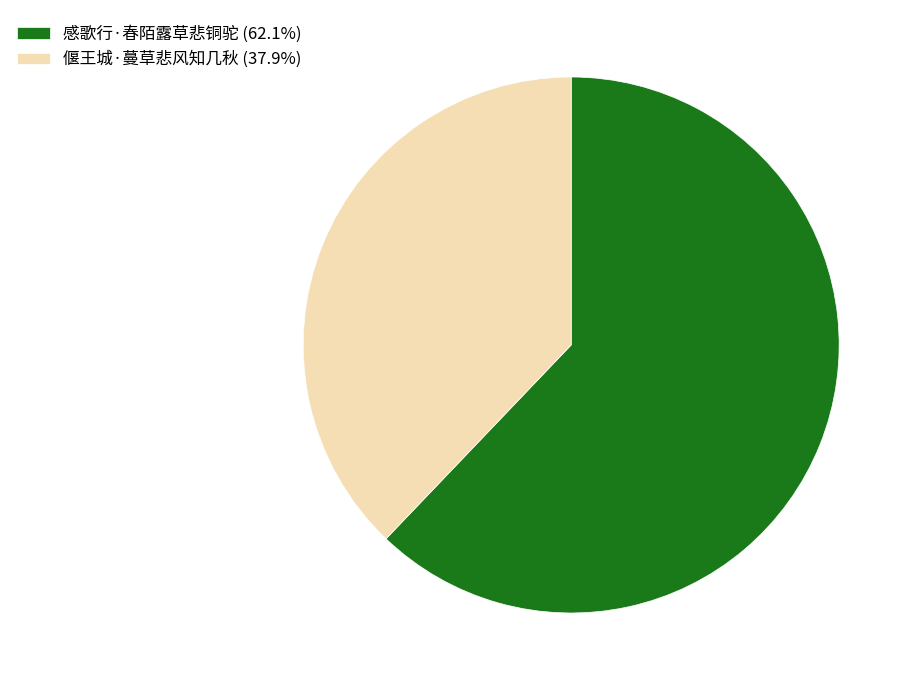

Combined, do 偃王城·蔓草悲风知几秋 and 感歌行·春陌露草悲铜驼 account for over 50%?

Yes